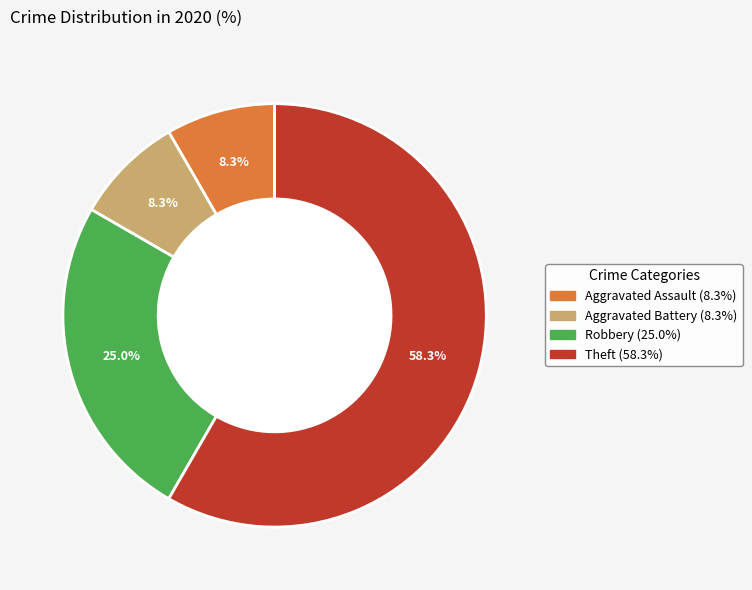

Which slice represents more than half of the pie?

Theft